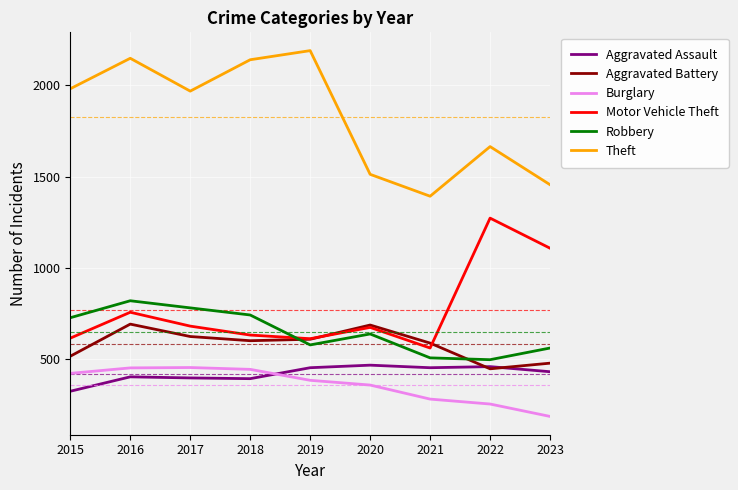

Which series changed the most between 2016 and 2018?

Motor Vehicle Theft